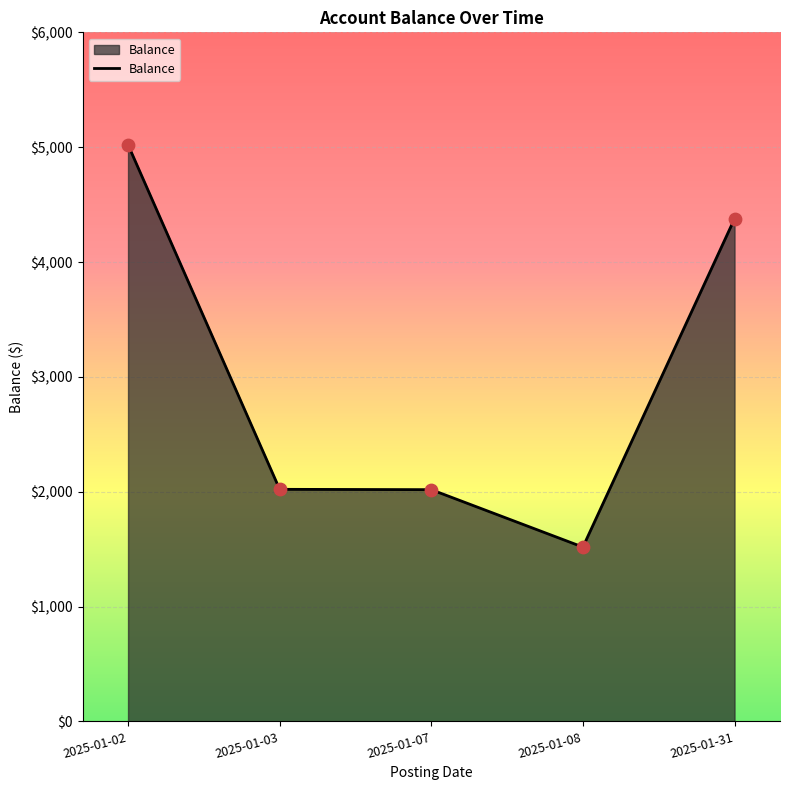

Between 2025-01-02 and 2025-01-08, which is larger?

2025-01-02